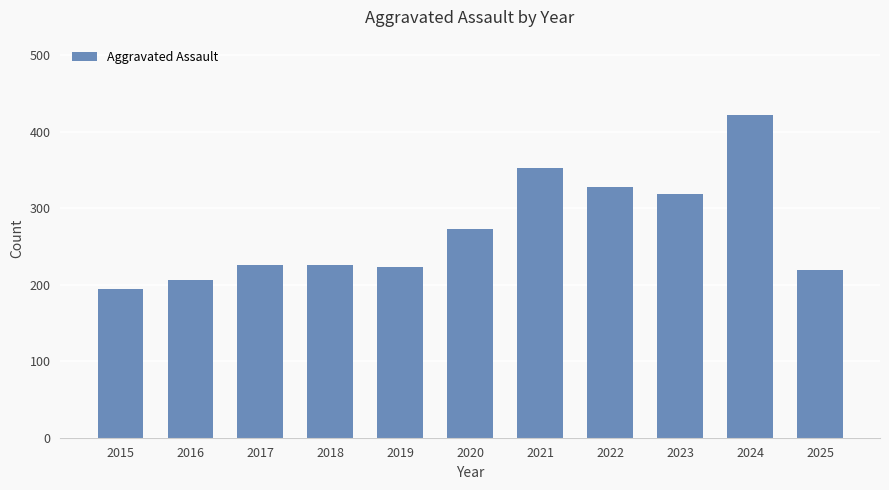

What is the value of the 10th bar from the left?

422